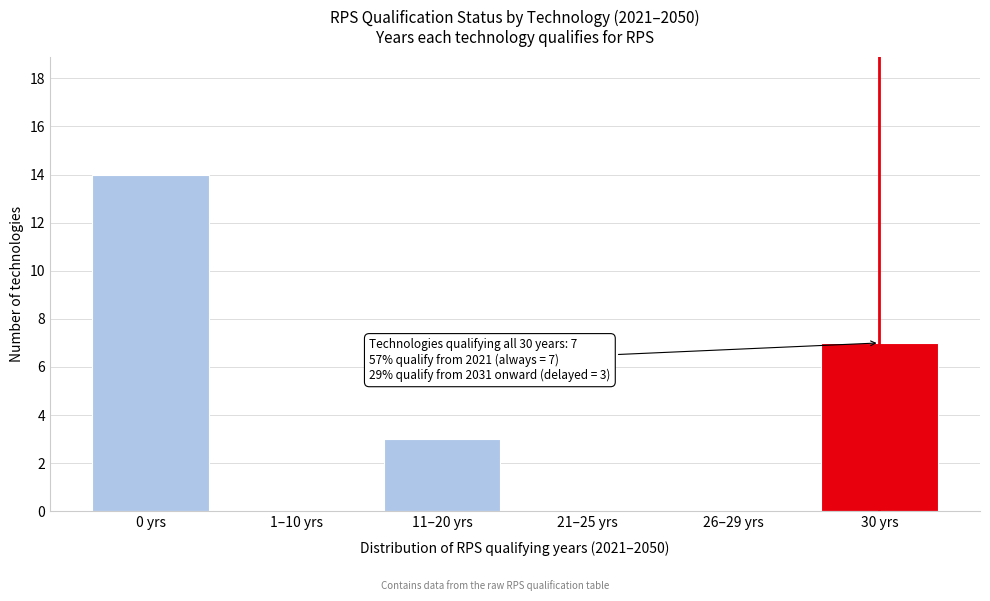

Reading right to left, transcribe all the data shown in this chart.

30 yrs=7	26–29 yrs=0	21–25 yrs=0	11–20 yrs=3	1–10 yrs=0	0 yrs=14